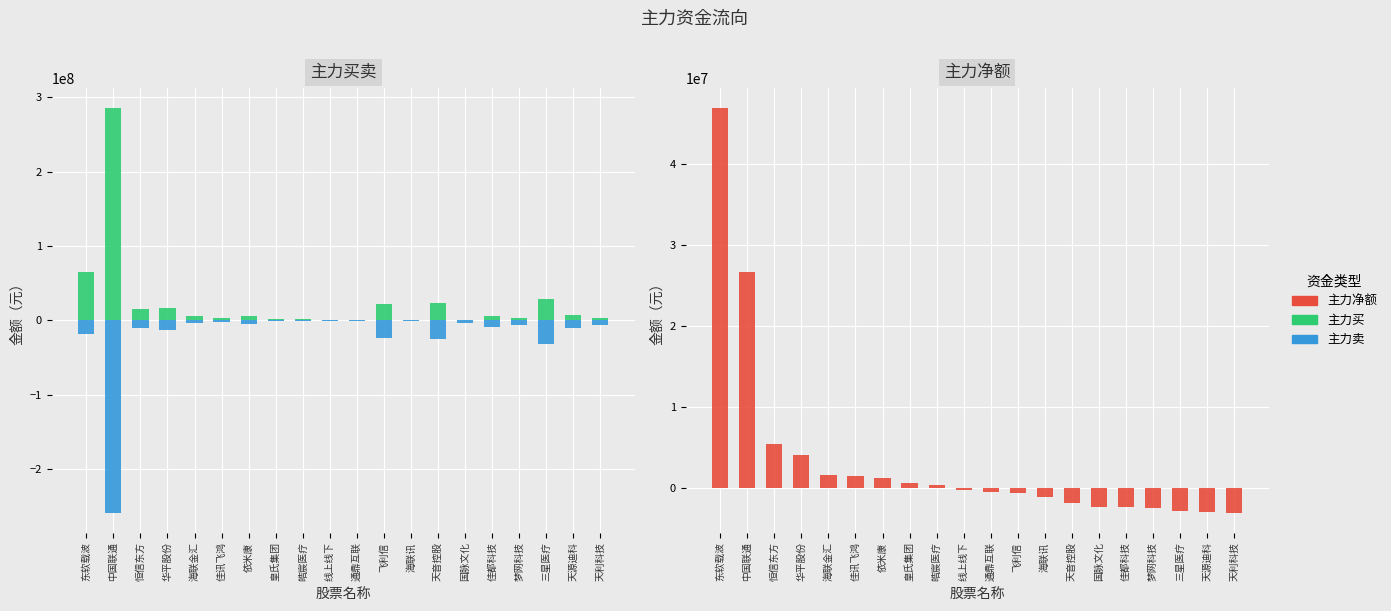

How many values in the 主力卖 series exceed -6303945?

9